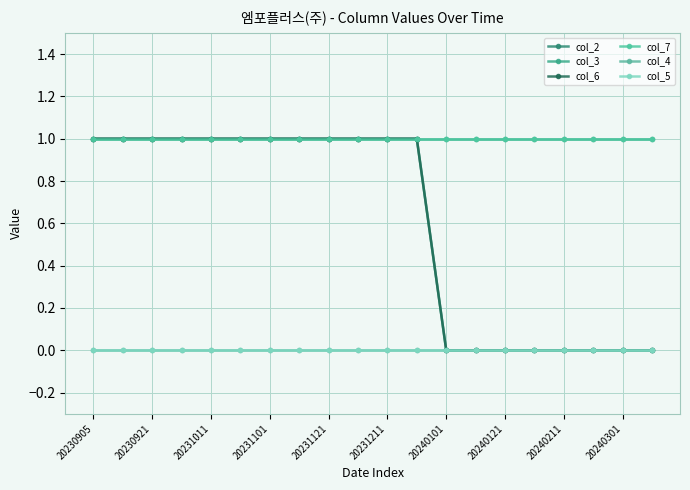

Is this an area chart (filled region under the line)?

No